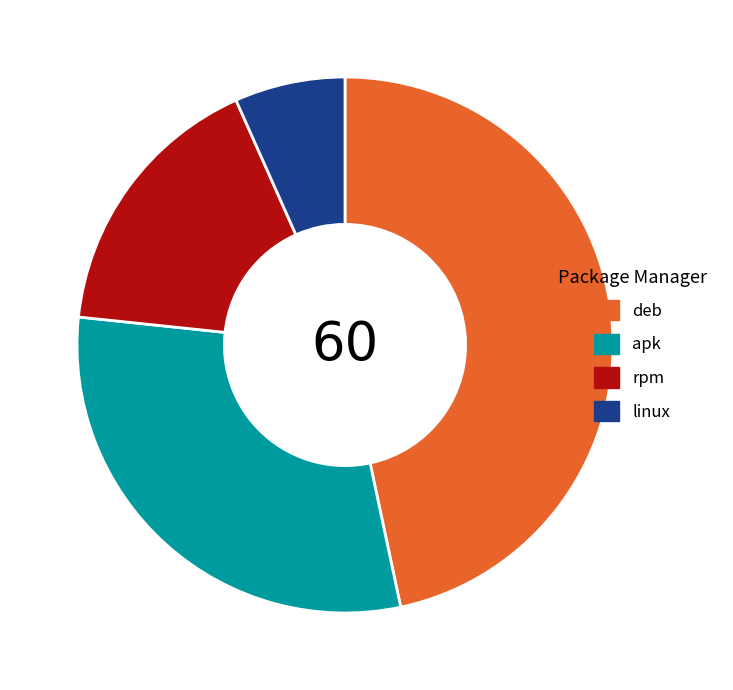

The deb slice represents 47% of the pie. True or false?

True